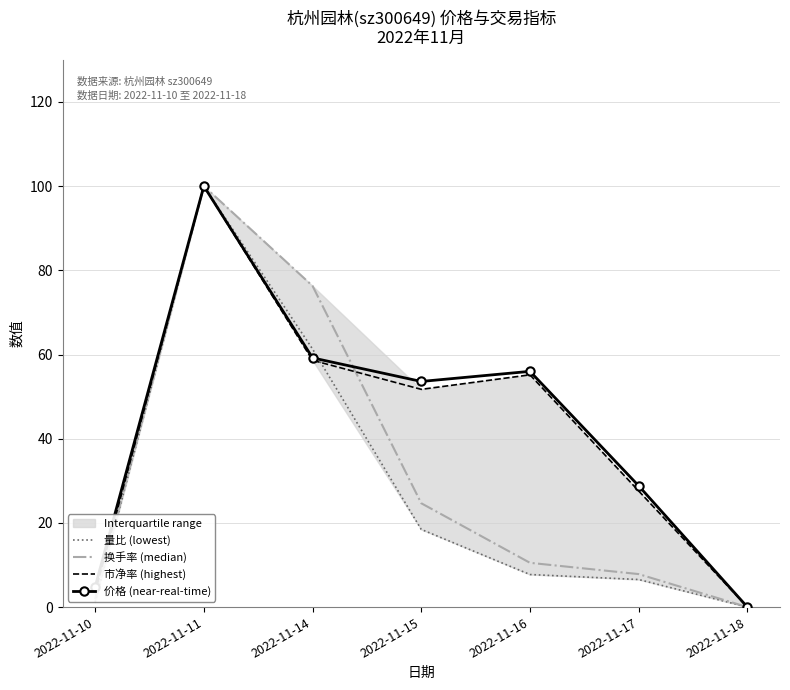

Between 2022-11-17 and 2022-11-16, which is larger?

2022-11-16